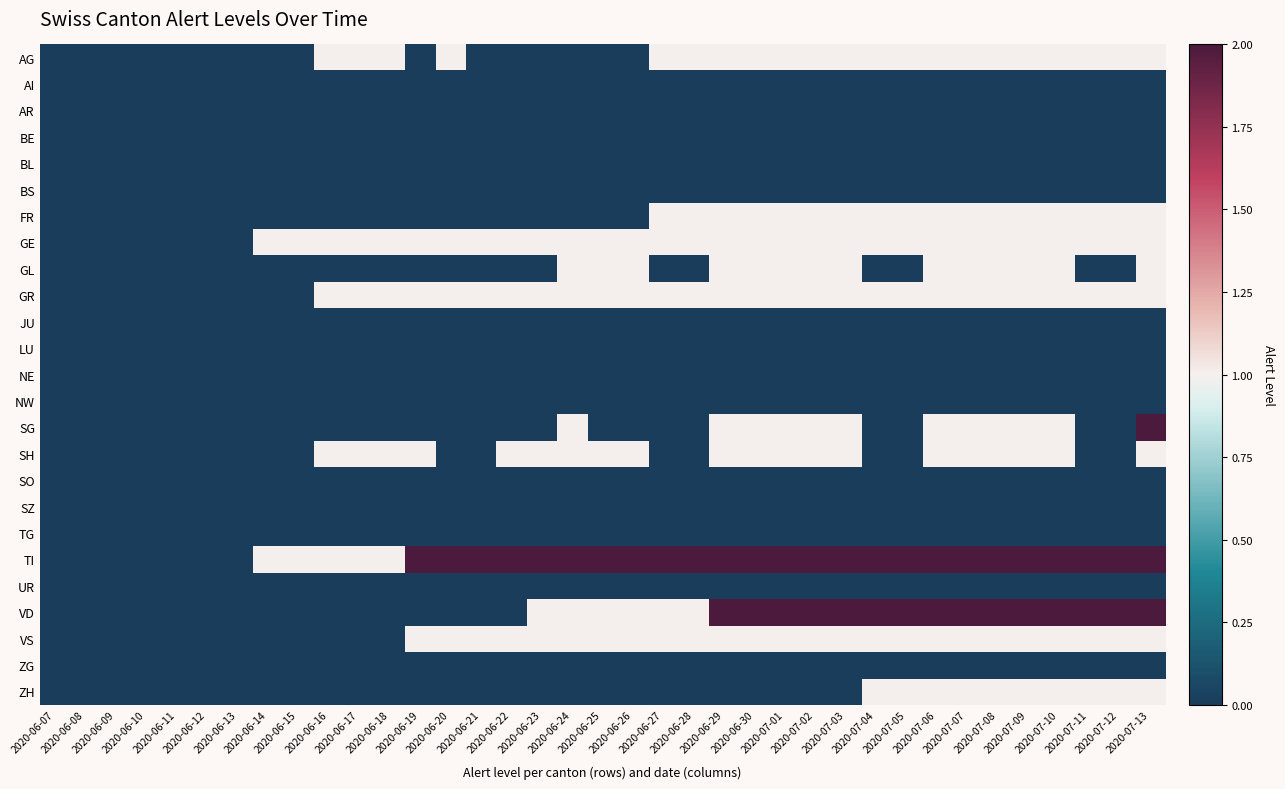

Between 2020-06-23 and 2020-07-13, which series saw the biggest shift?

SG